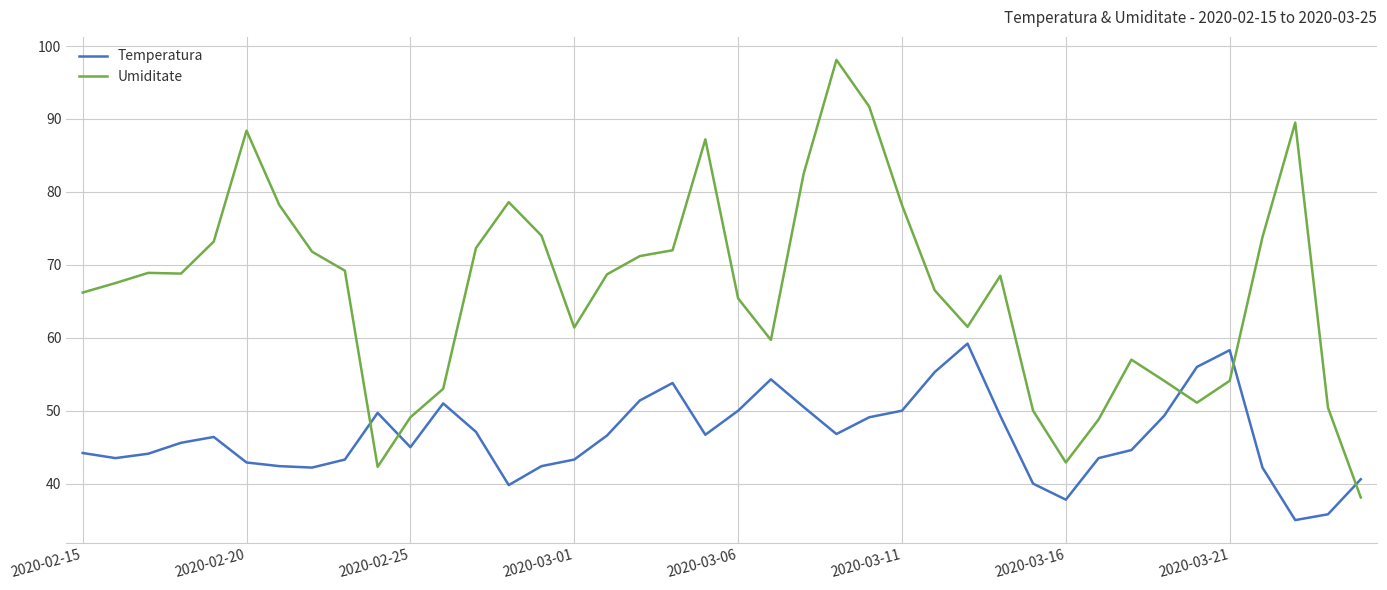

What is the smallest value displayed?

35.0